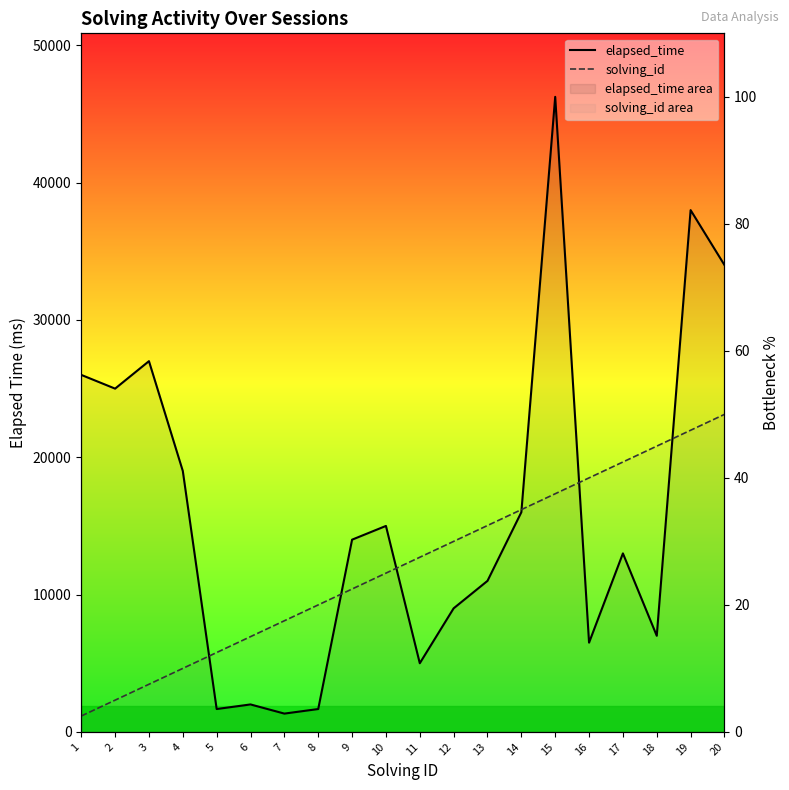

List the series in order of their overall mean, lowest first.

solving_id, elapsed_time